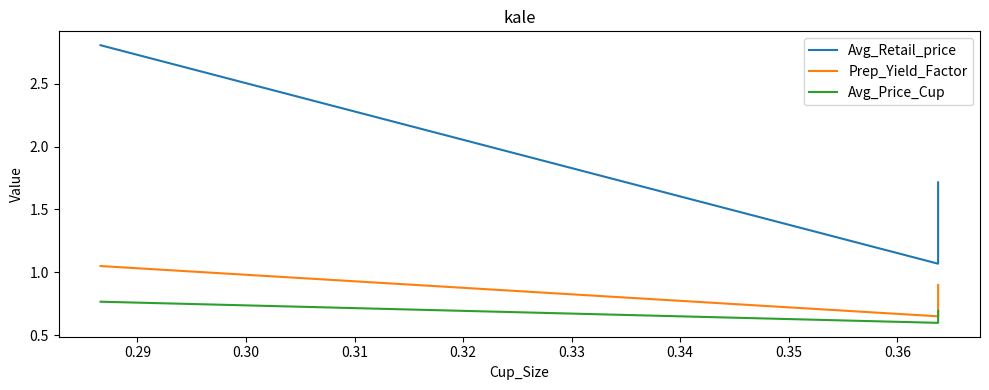

What is the difference between the maximum and minimum values in the Avg_Retail_price series?

1.7